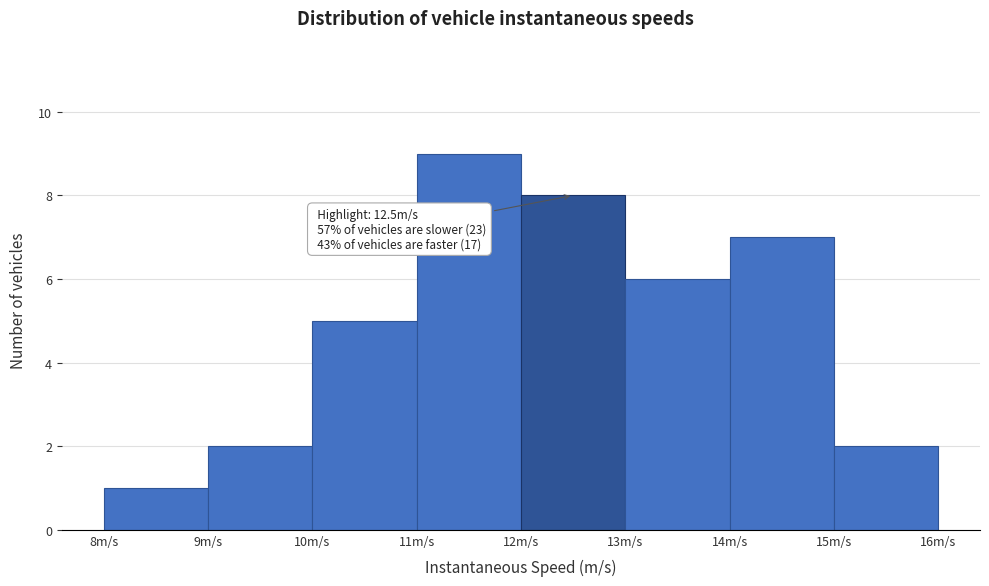

Over which range of the x-axis is the bar tallest?

11 to 12